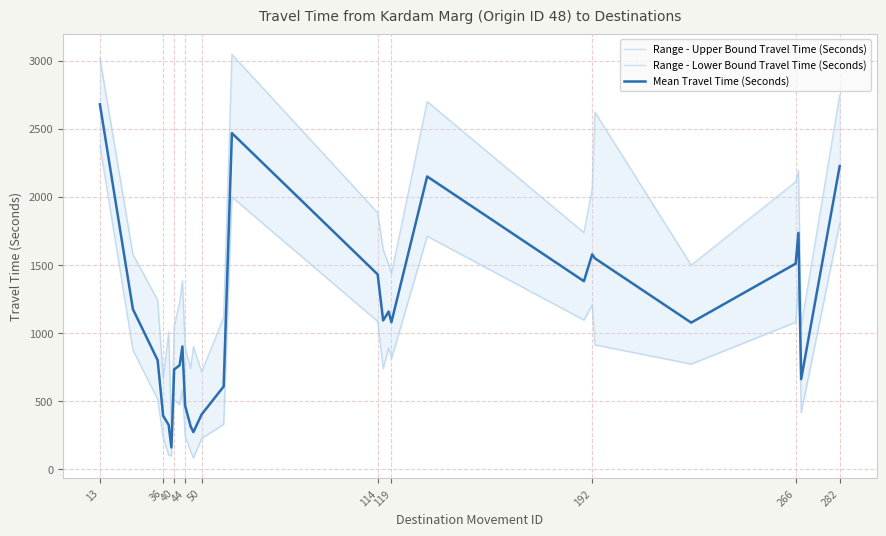

What is the difference between the maximum and second lowest values in the Range - Lower Bound Travel Time (Seconds) series?

2280